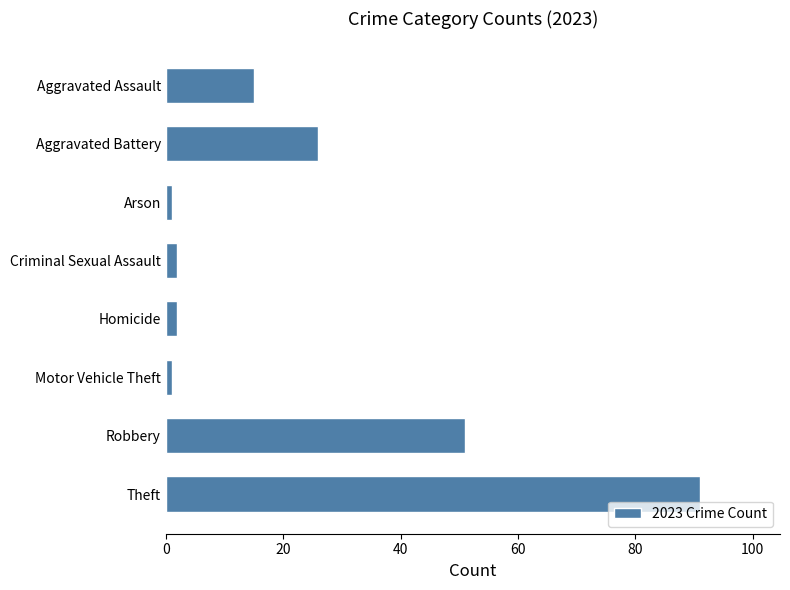

Reading top to bottom, extract all data points from this chart.

15	26	1	2	2	1	51	91